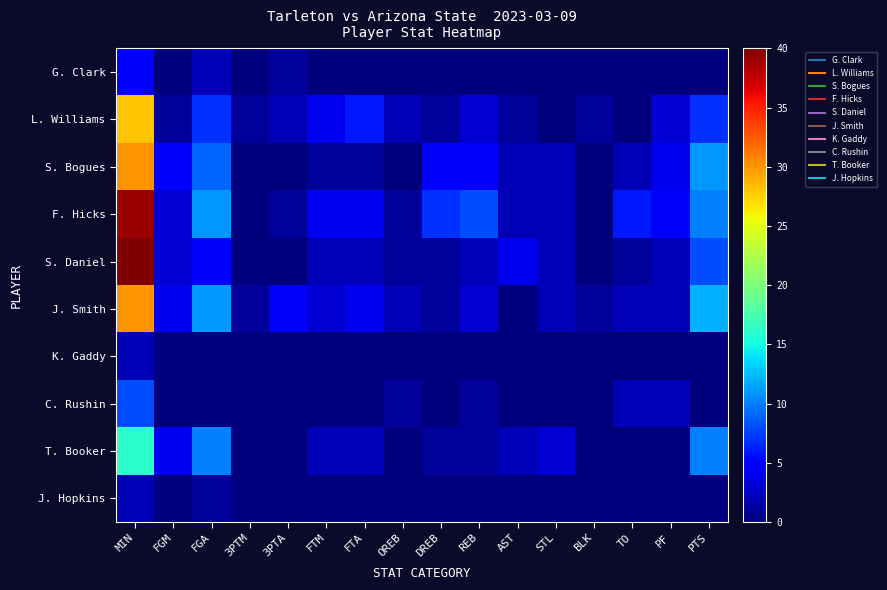

At which category does the chart reach its minimum across all series?

FGM